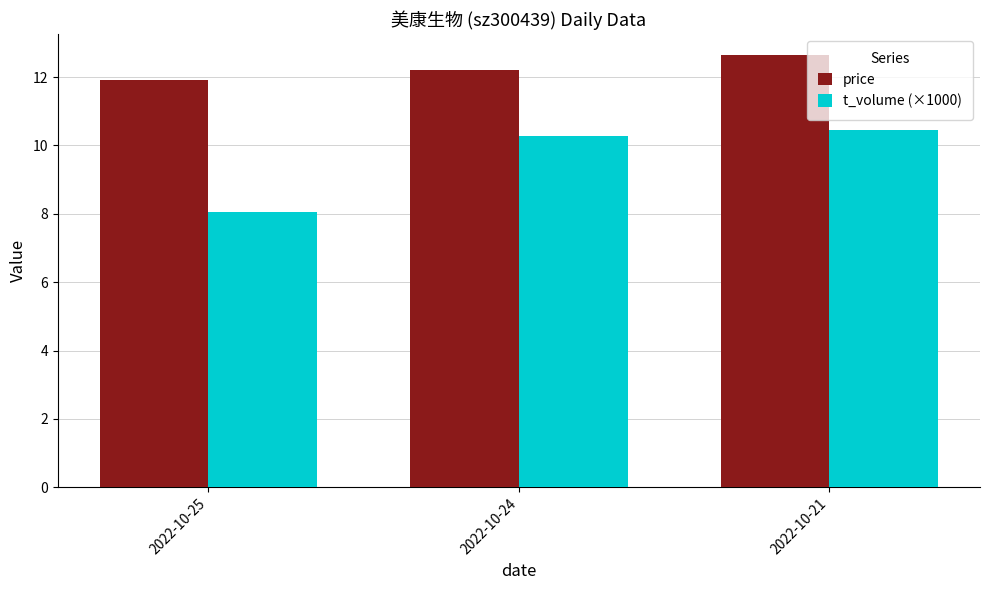

How many price values are between 11 and 12?

1